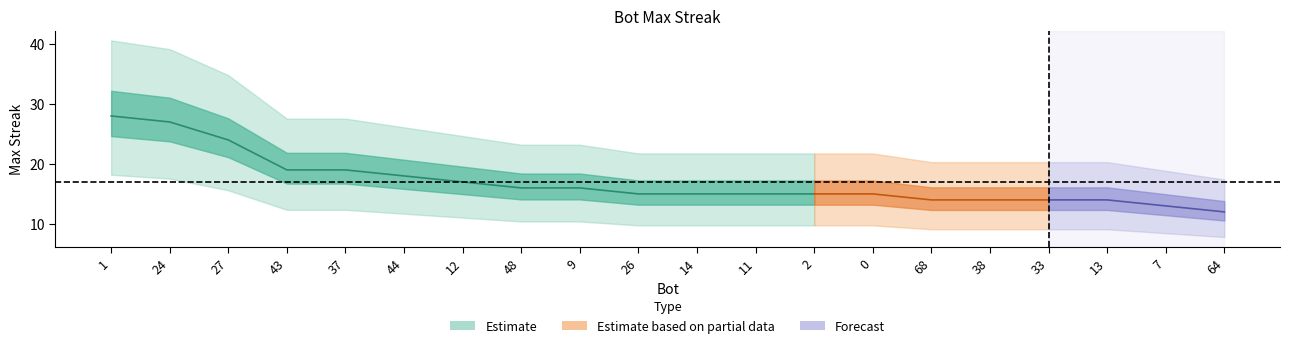

Does the chart display data point markers on the line(s)?

No